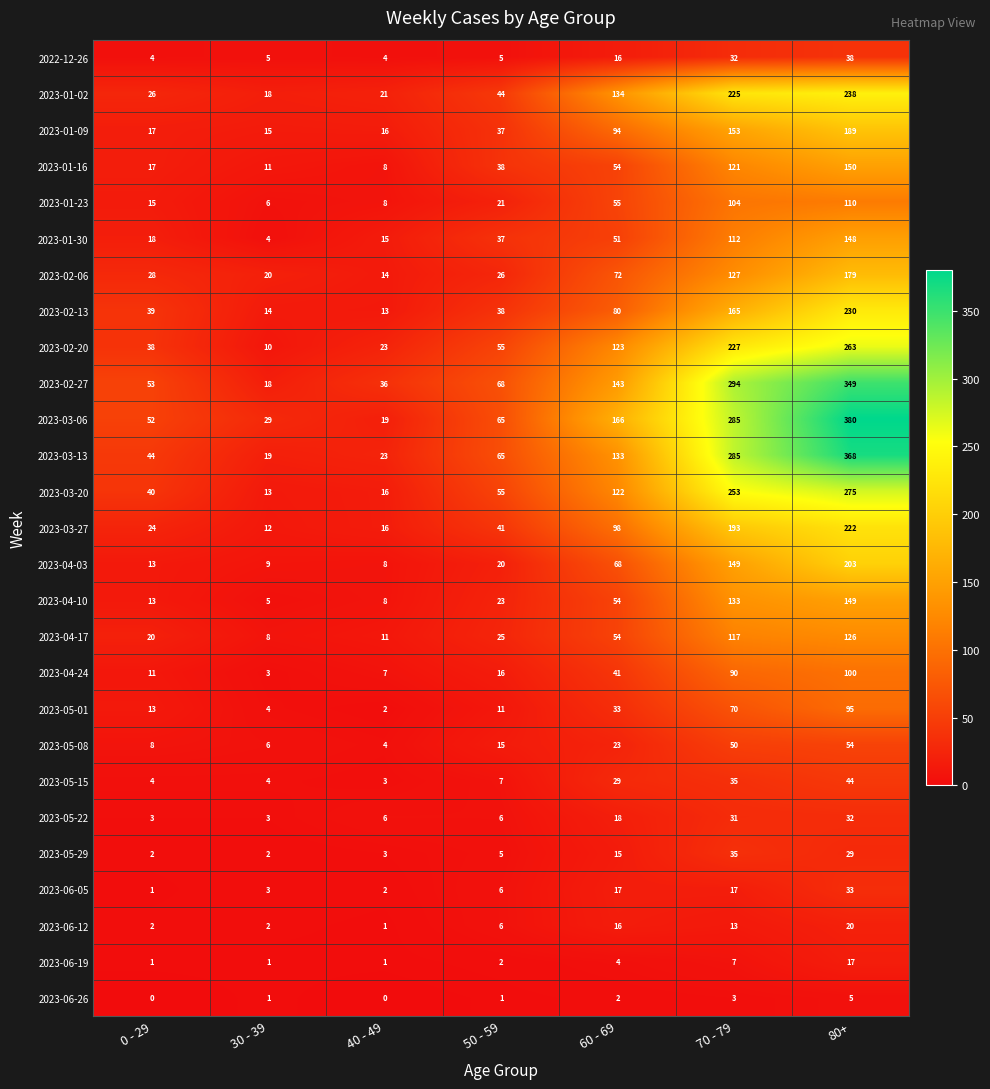

Is it true that 2023-05-08 equals 19 at 70 - 79?

False